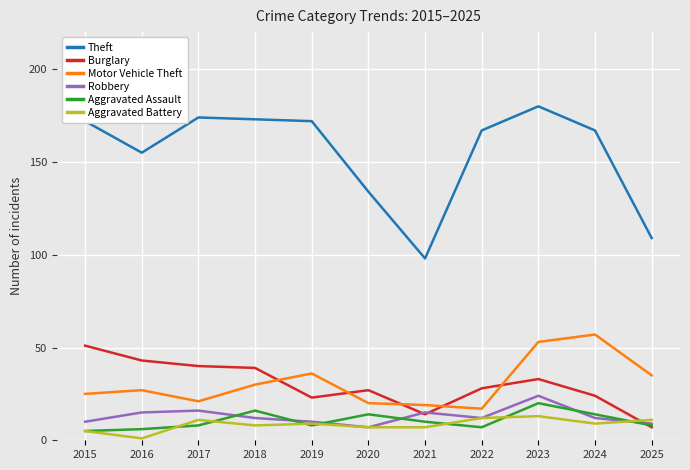

Is it true that Theft equals 131 at 2021?

False